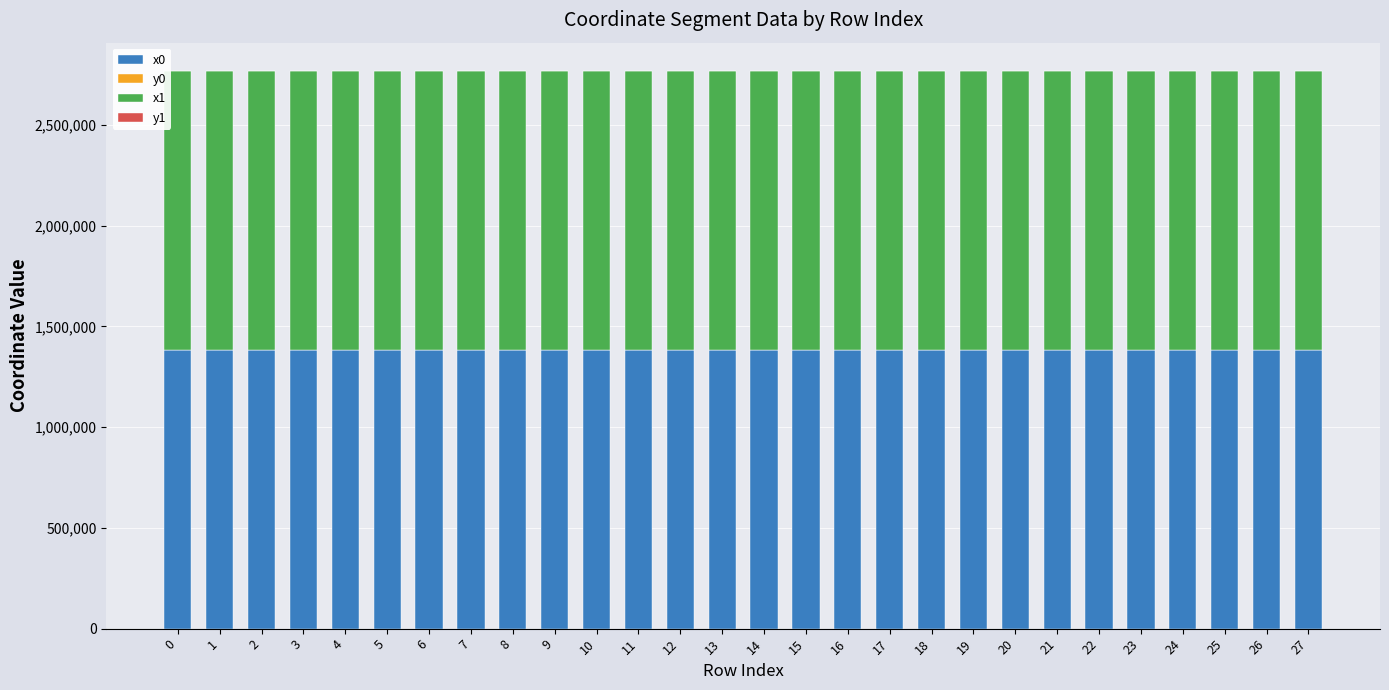

The value of x0 at 18 is 936341.1. True or false?

False